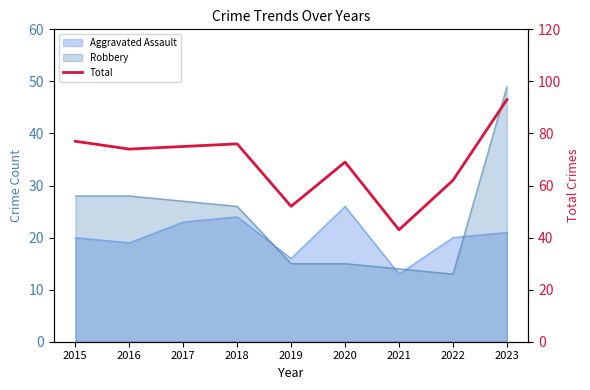

The value at 2016 is 74. True or false?

True